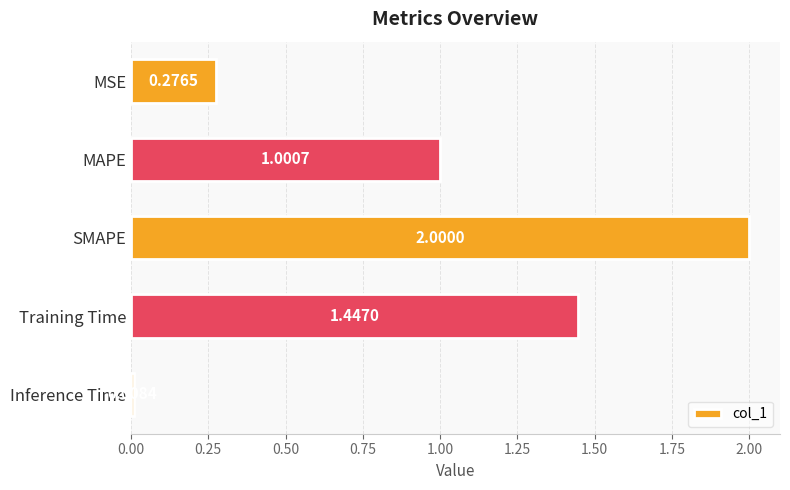

What is the label of the 1st bar from the bottom?

Inference Time